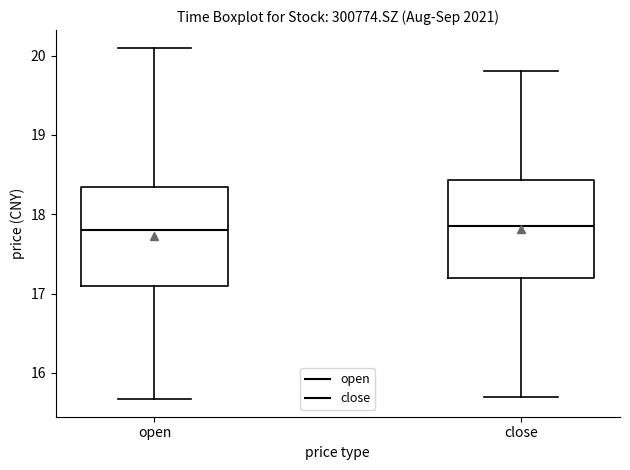

Reading left to right, read every box against the y-axis: the position of its median line, the range the box covers, and the ends of its whiskers. The values are not printed on the chart, so give them approximately, as read against the axis.

open: median 17.8, box 17.1 to 18.4, whiskers 15.7 to 20.1
close: median 17.9, box 17.2 to 18.4, whiskers 15.7 to 19.8